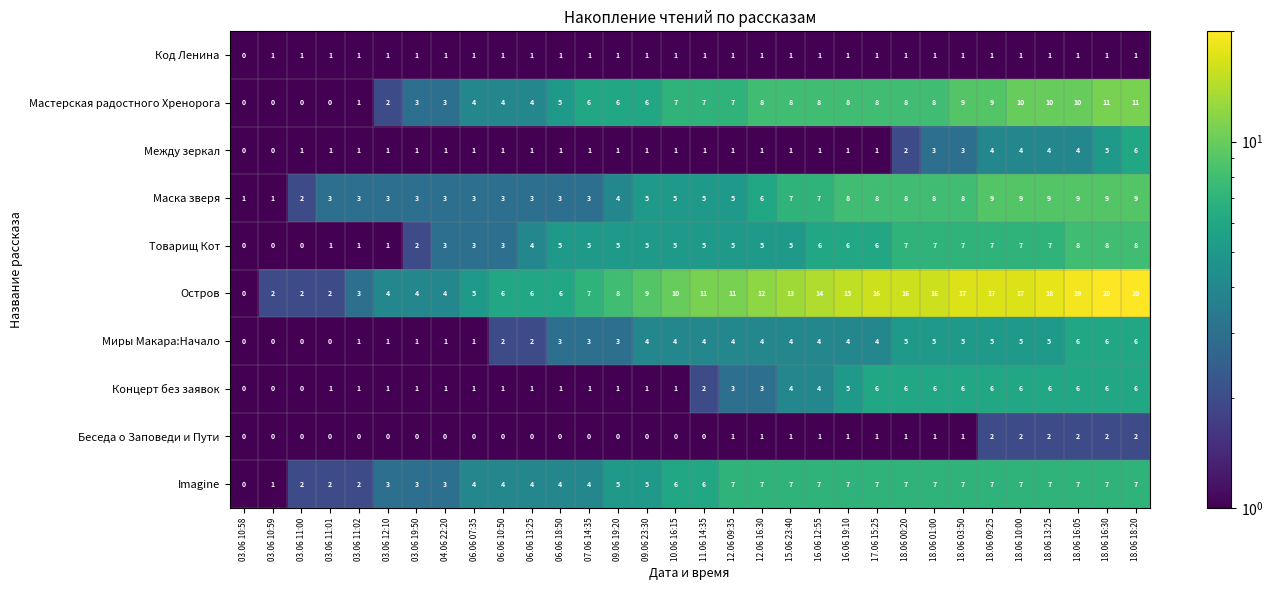

What is the smallest value displayed?

0